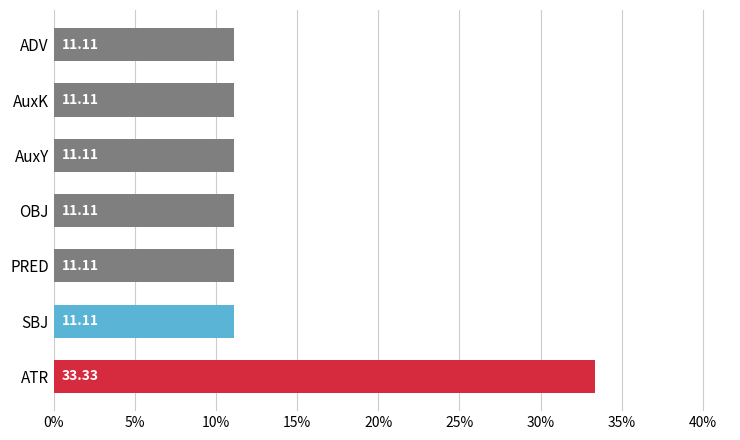

Which has a higher value, ATR or ADV?

ATR